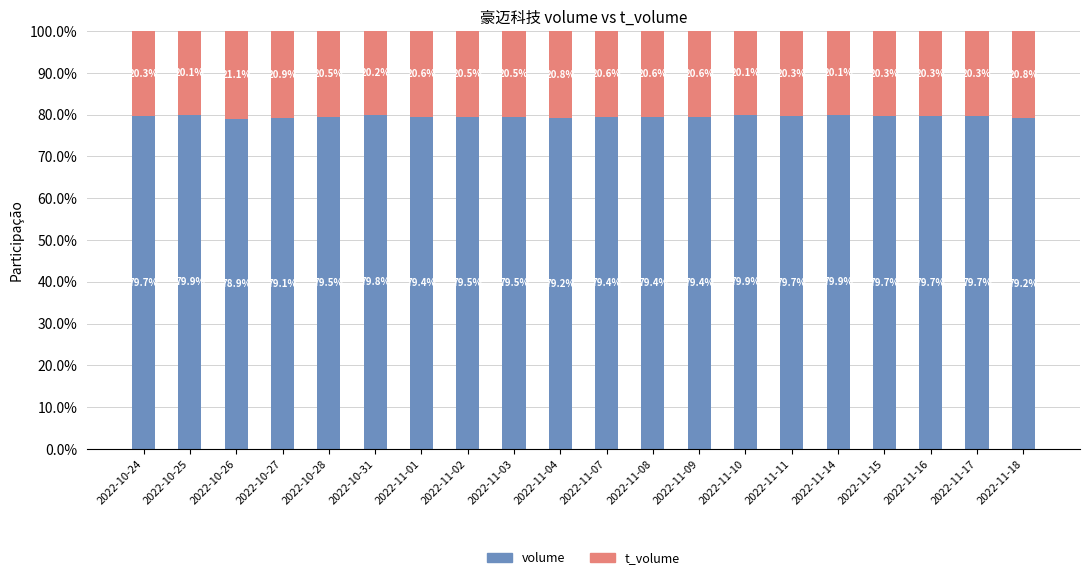

Reading left to right, list the values for the volume series.

2022-10-24=79.7	2022-10-25=79.9	2022-10-26=78.9	2022-10-27=79.1	2022-10-28=79.5	2022-10-31=79.8	2022-11-01=79.4	2022-11-02=79.5	2022-11-03=79.5	2022-11-04=79.2	2022-11-07=79.4	2022-11-08=79.4	2022-11-09=79.4	2022-11-10=79.9	2022-11-11=79.7	2022-11-14=79.9	2022-11-15=79.7	2022-11-16=79.7	2022-11-17=79.7	2022-11-18=79.2